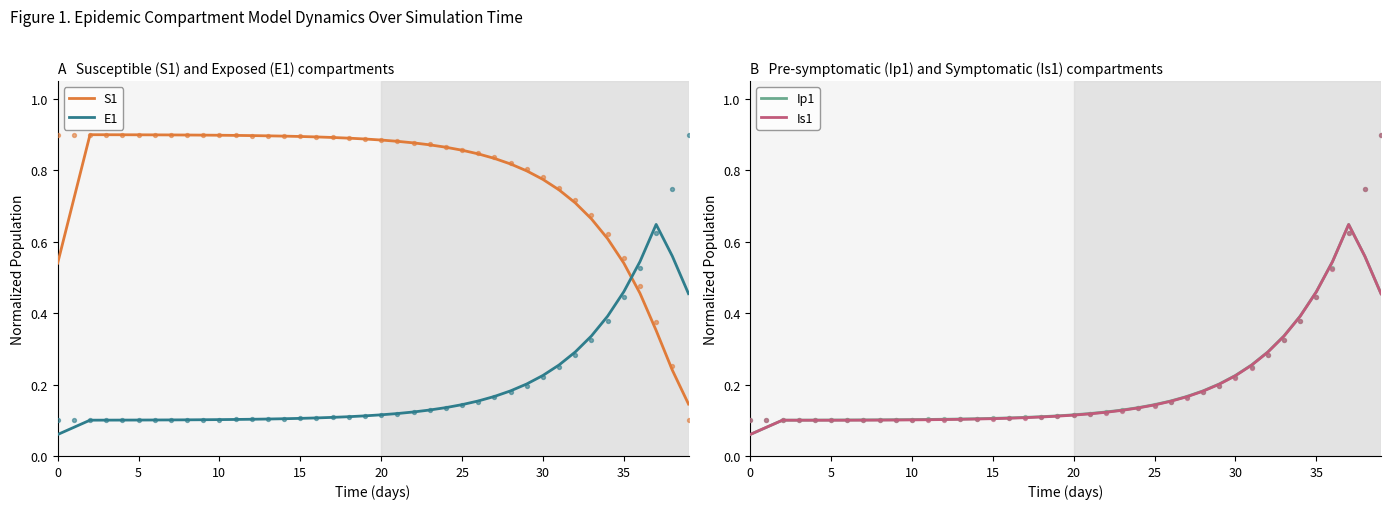

Which series has the largest Y range (max minus min)?

S1